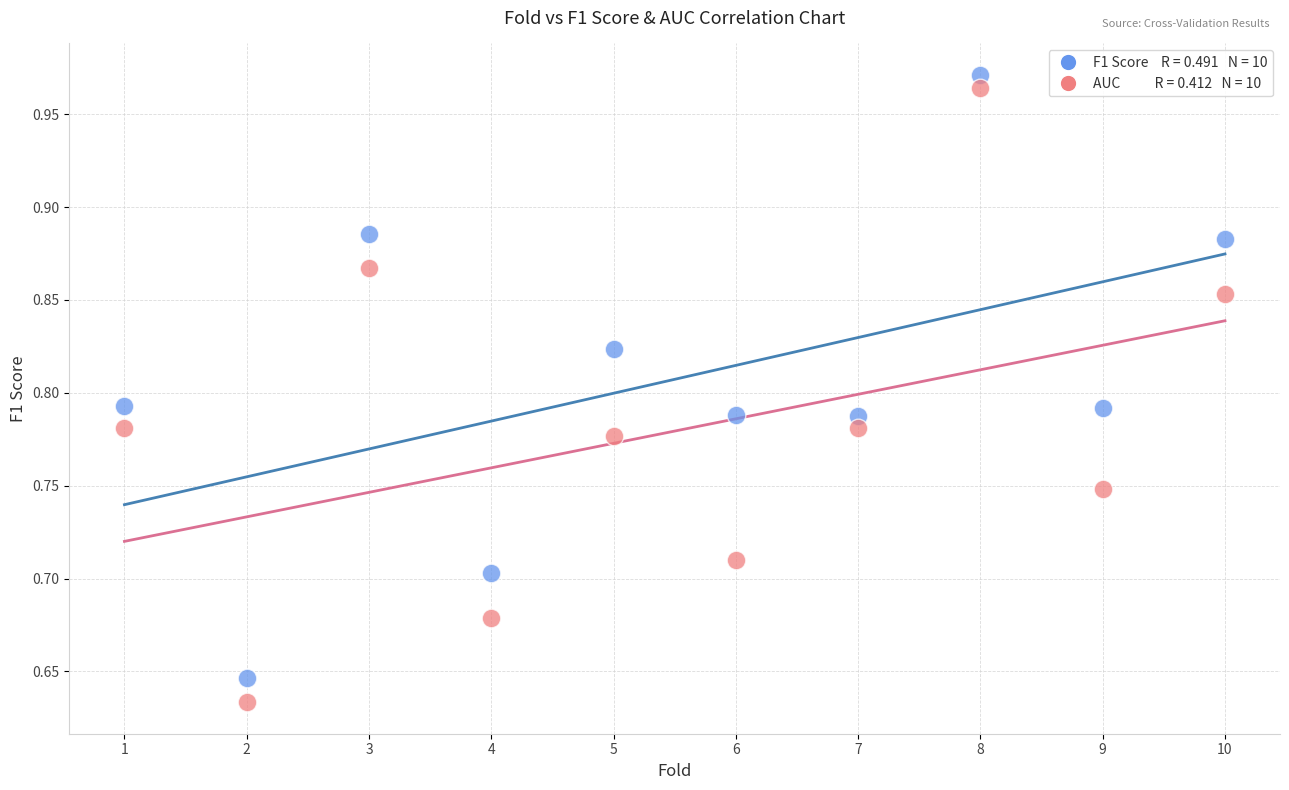

Across all data points, what is the range of Y values (max minus min)?

0.3